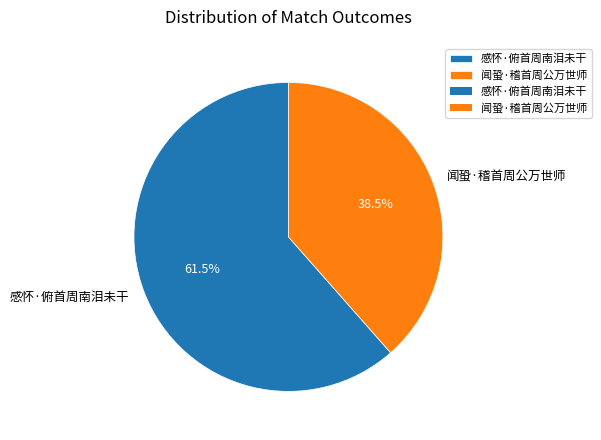

Which has a higher value, 感怀·俯首周南泪未干 or 闻蛩·稽首周公万世师?

感怀·俯首周南泪未干